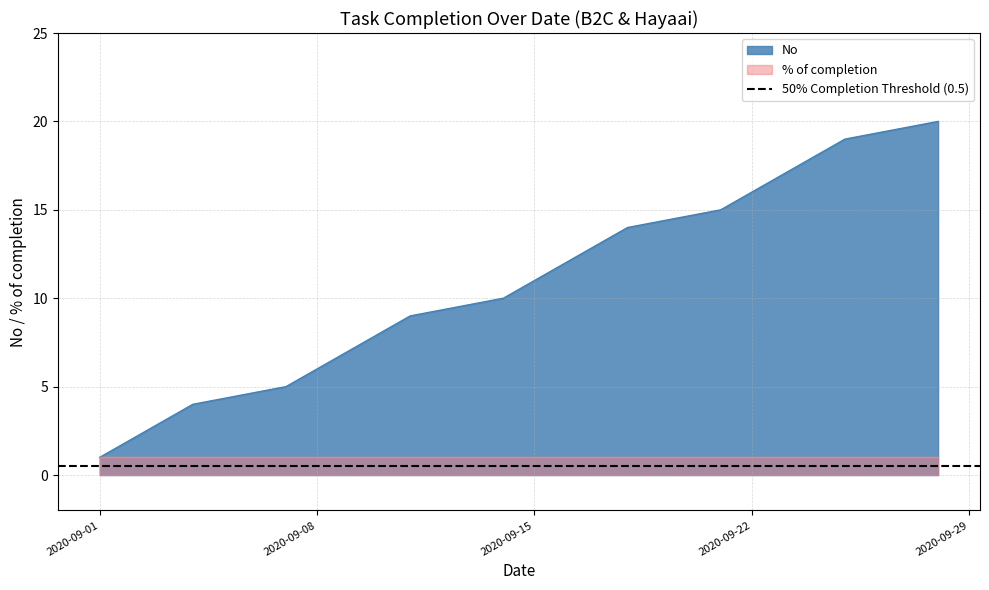

What is the difference between the second highest and minimum values?

18